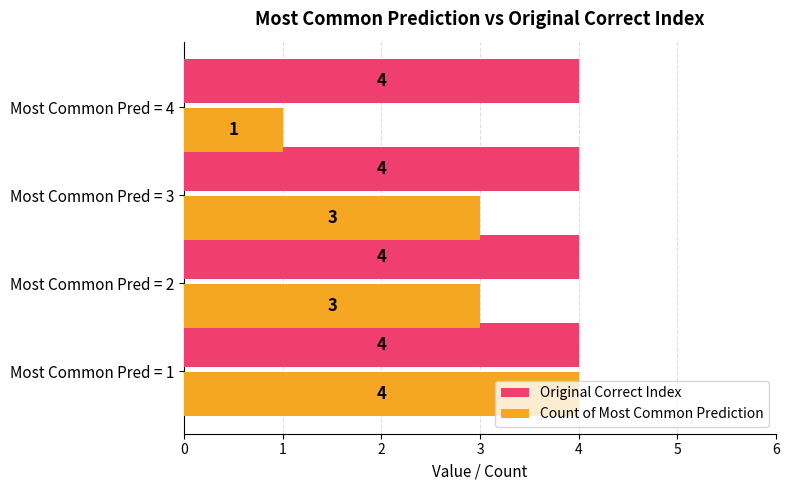

What is the sum of the Original Correct Index values at Most Common Pred = 1 and Most Common Pred = 2?

8